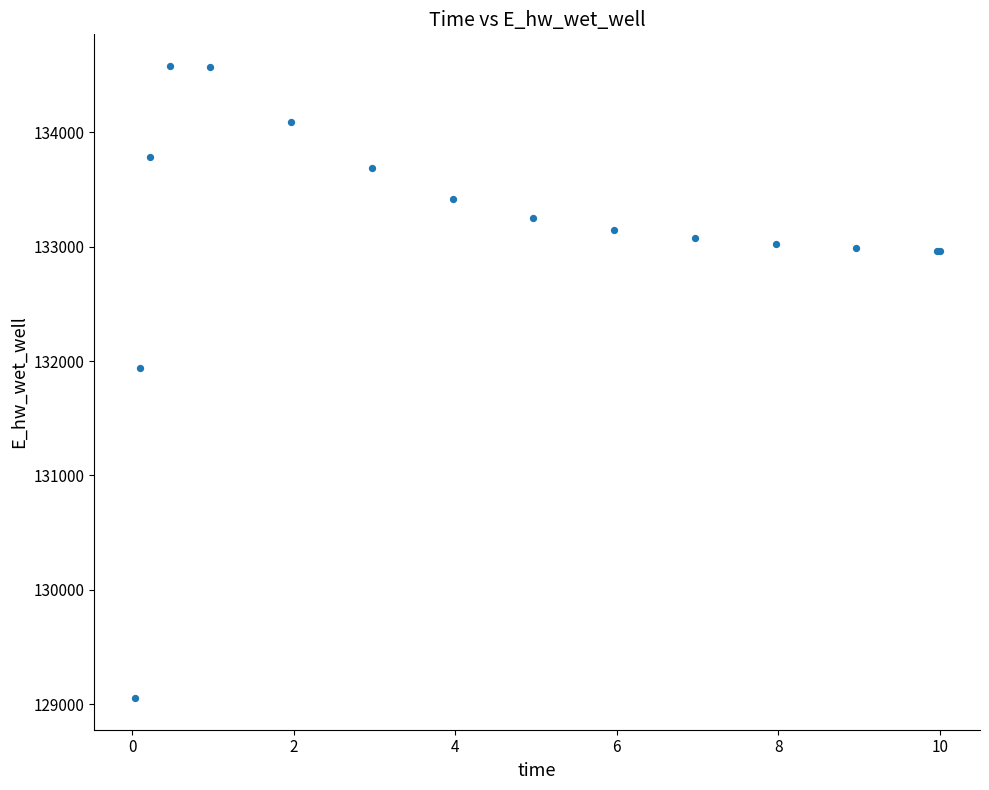

What Y value in the scatter plot is closest to 131817?

131937.3